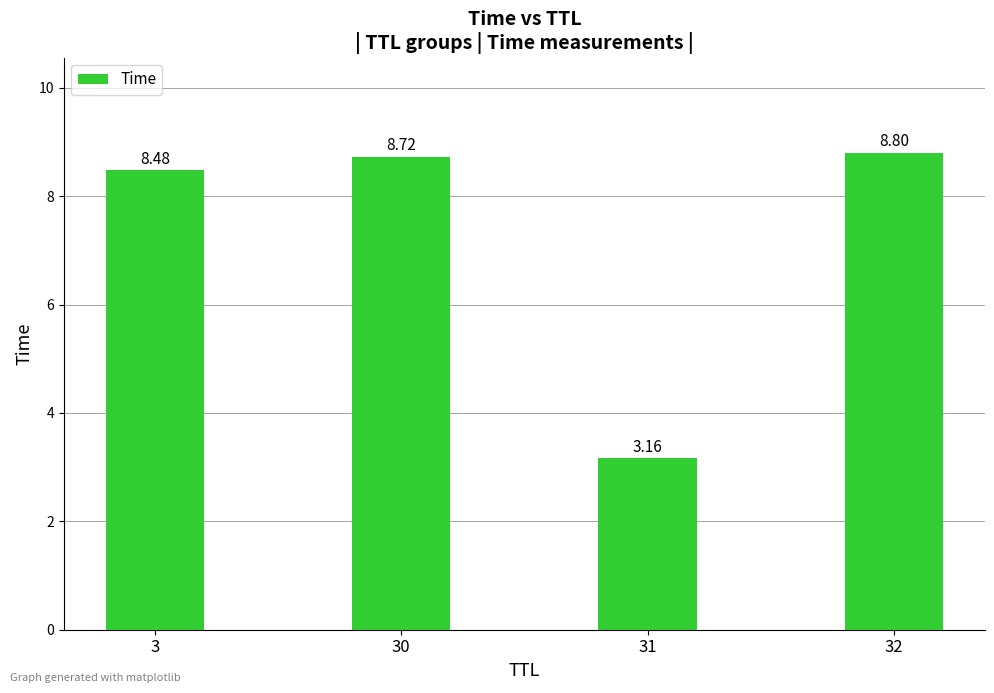

Between 3 and 32, which is larger?

32